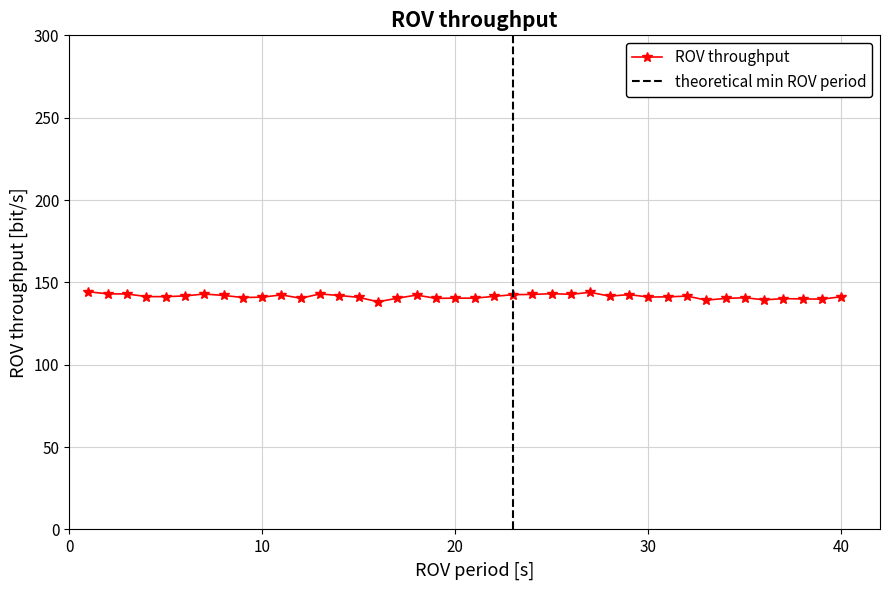

The ROV throughput series shows 85.7 at 40. True or false?

False